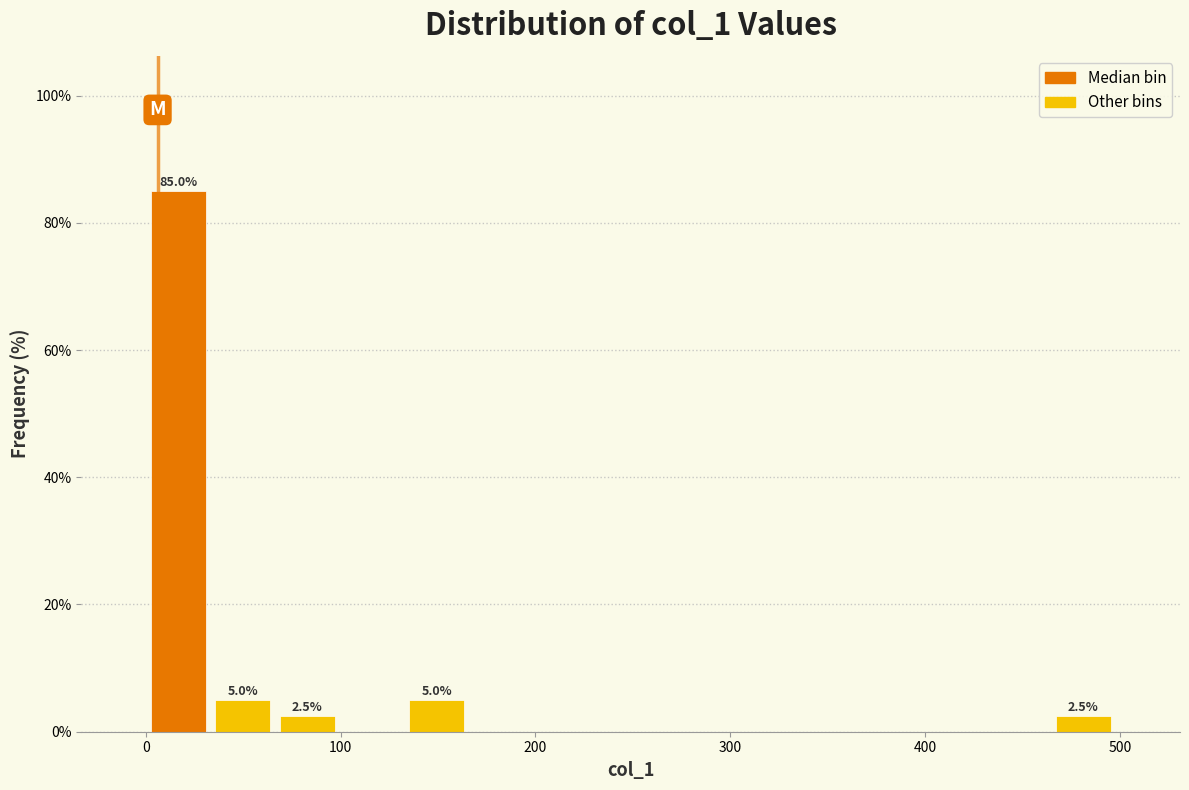

Read against the x-axis, roughly where is the centre of the tallest bar?

20